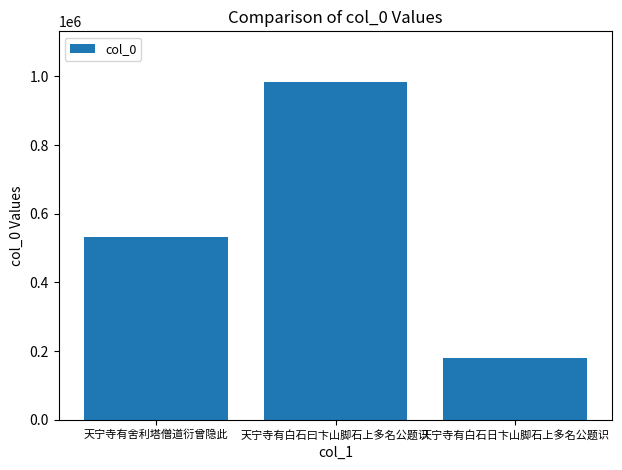

Rank the categories by value from highest to lowest.

天宁寺有白石曰卞山脚石上多名公题识, 天宁寺有舍利塔僧道衍曾隐此, 天宁寺有白石日卞山脚石上多名公题识